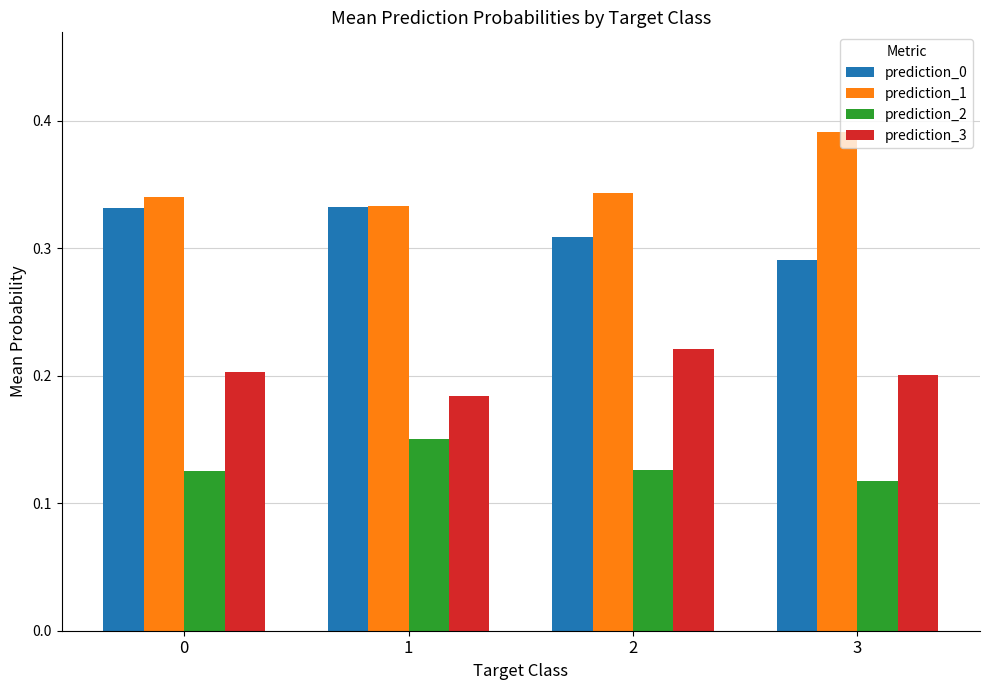

What is the sum of the prediction_1 values at 1 and 3?

0.7